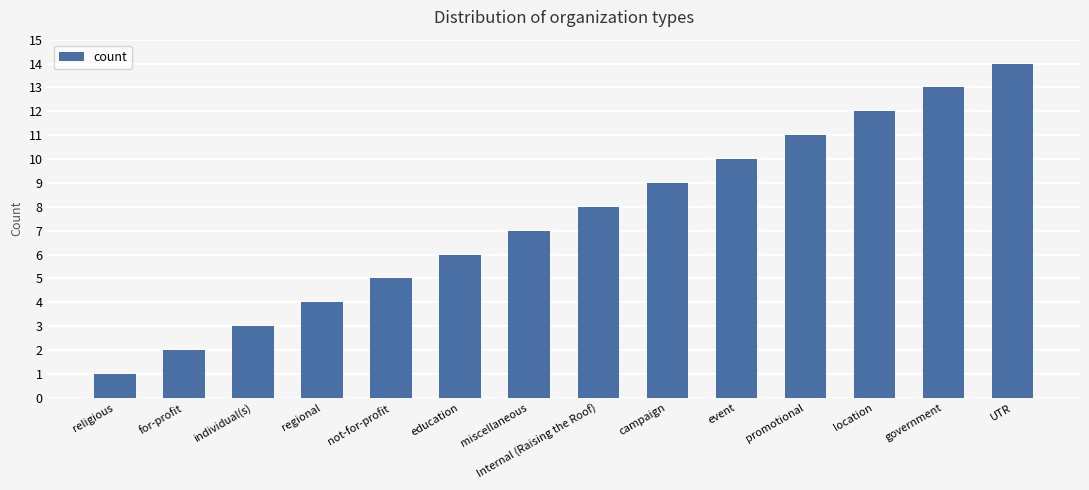

What is the change in value from regional to government?

+9